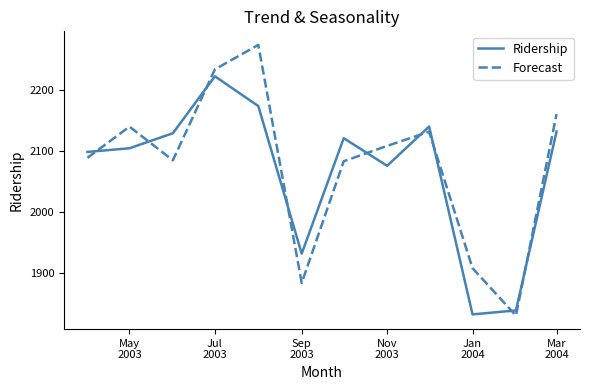

How many intersections are there between Forecast and Ridership?

9